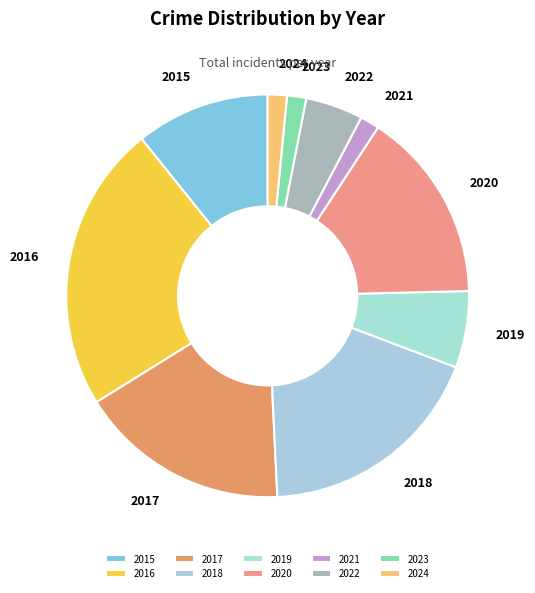

Is it true that 2022 is 5% of the pie?

True